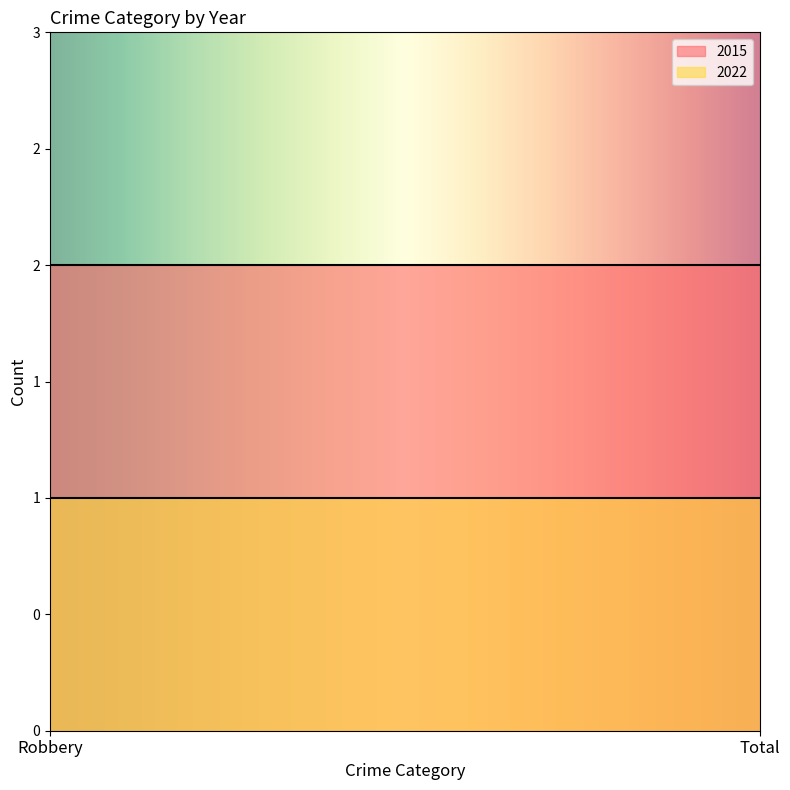

At which category is the sum across all series the highest?

Robbery